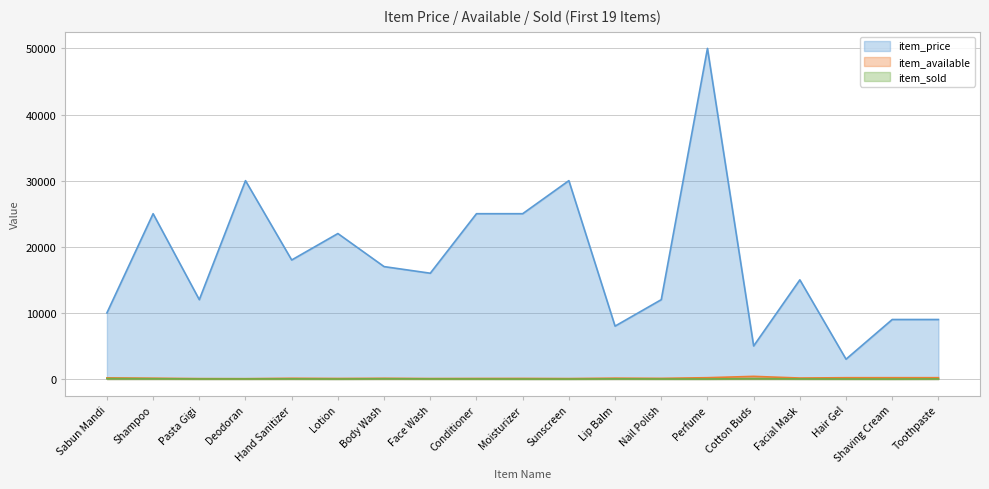

What is the highest value of the item_sold series?

64